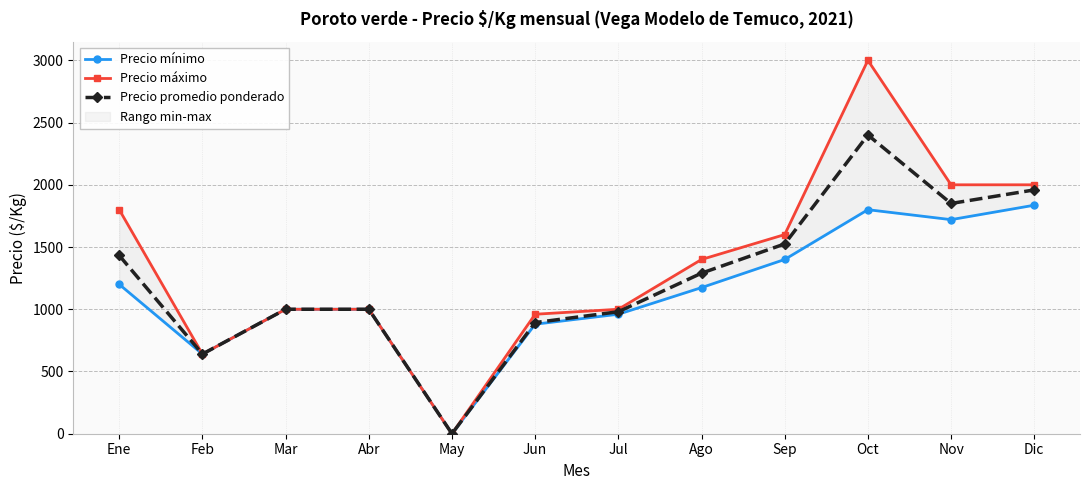

True or false: Precio promedio ponderado and Precio mínimo cross at least once.

False